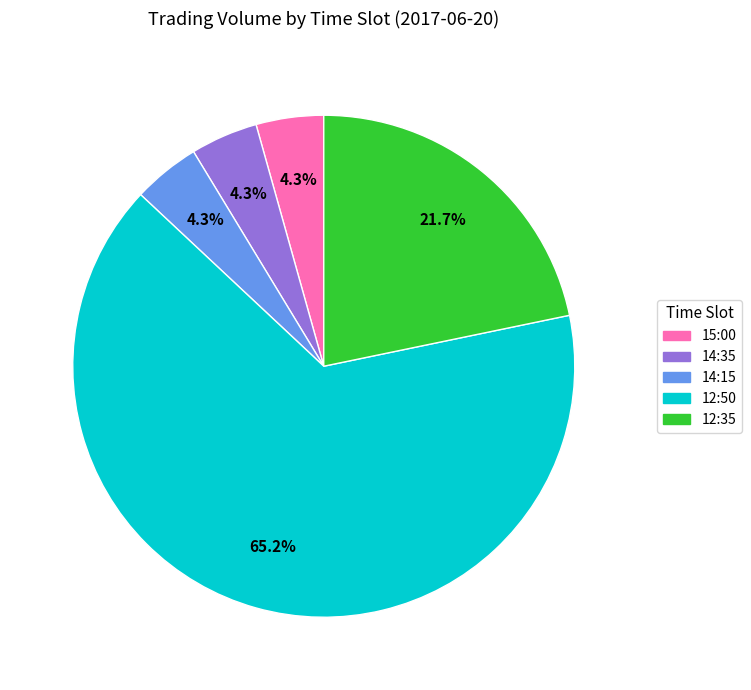

How many segments does this pie chart have?

5